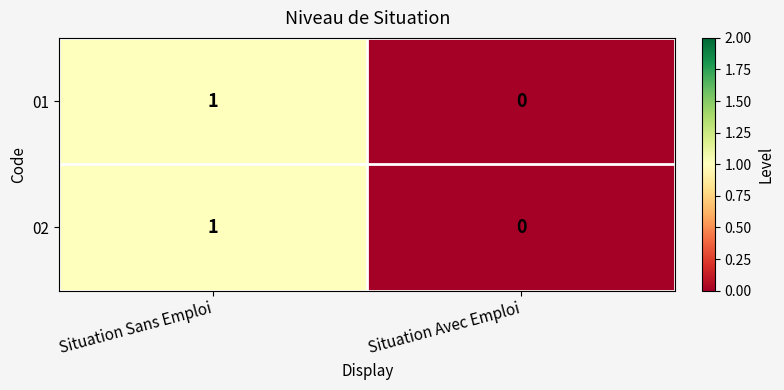

Reading left to right, what are all the values shown in this chart?

01: Situation Sans Emploi=1	Situation Avec Emploi=0
02: Situation Sans Emploi=1	Situation Avec Emploi=0